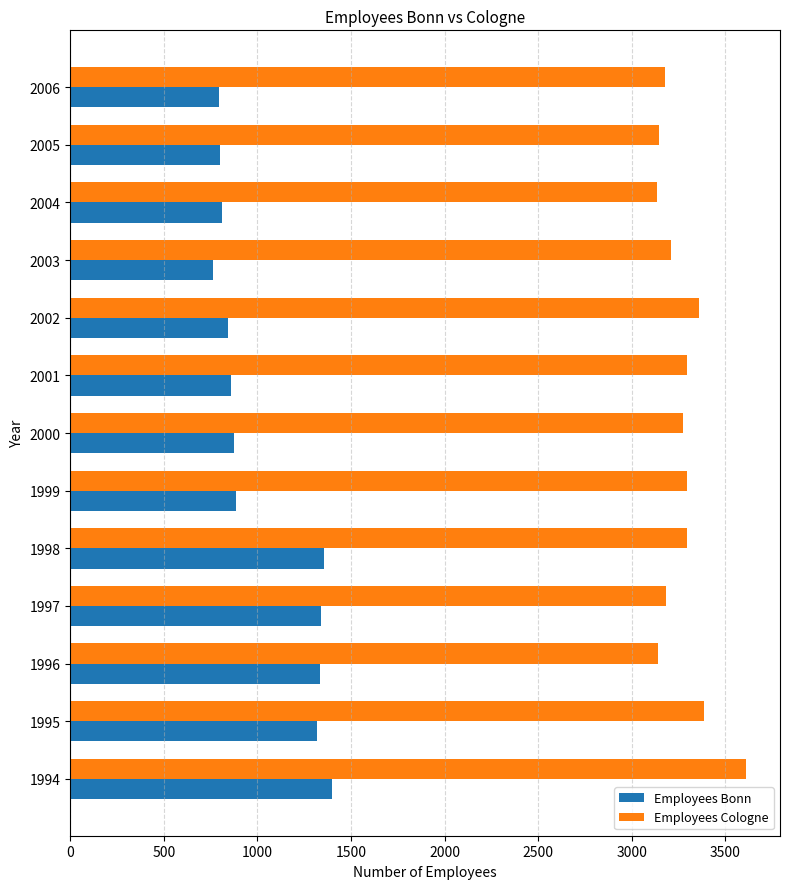

Rank the series by their average value, from lowest to highest.

Employees Bonn, Employees Cologne